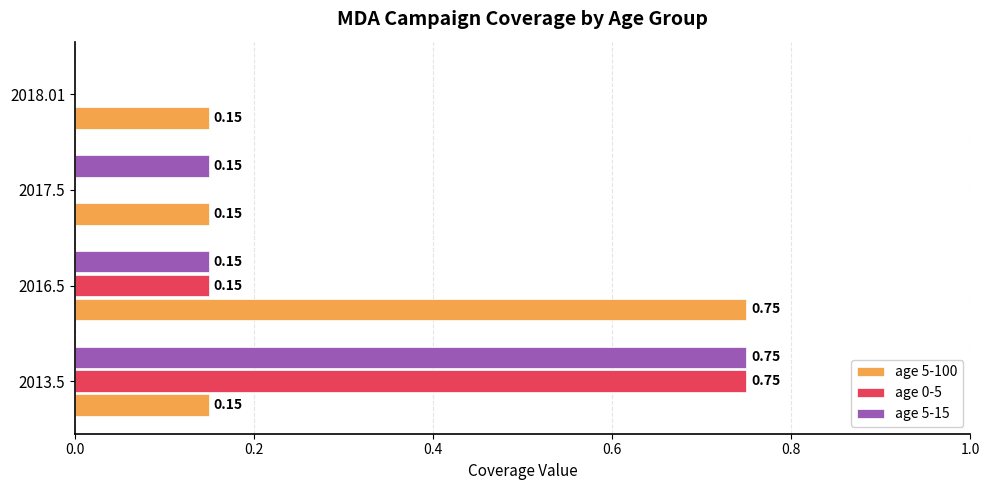

Which series changed the most between 2013.5 and 2017.5?

age 0-5